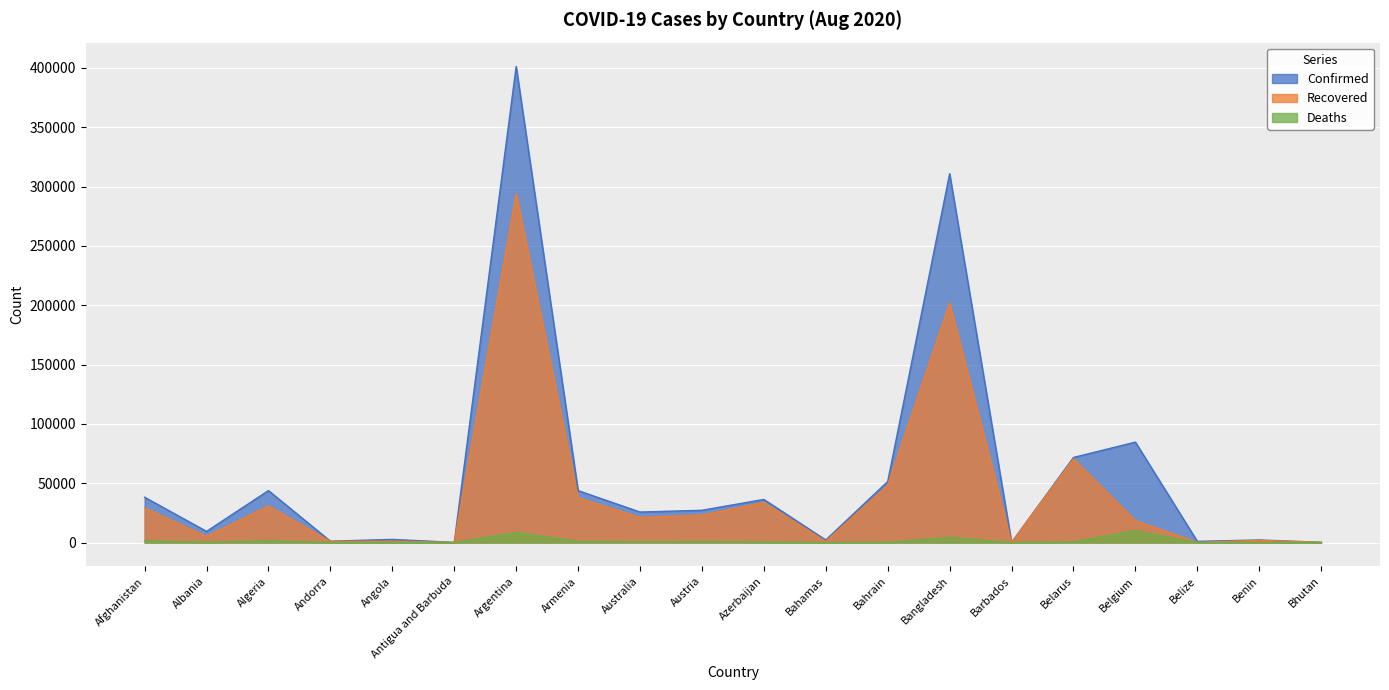

What are all the series names shown in the legend?

Confirmed, Recovered, Deaths